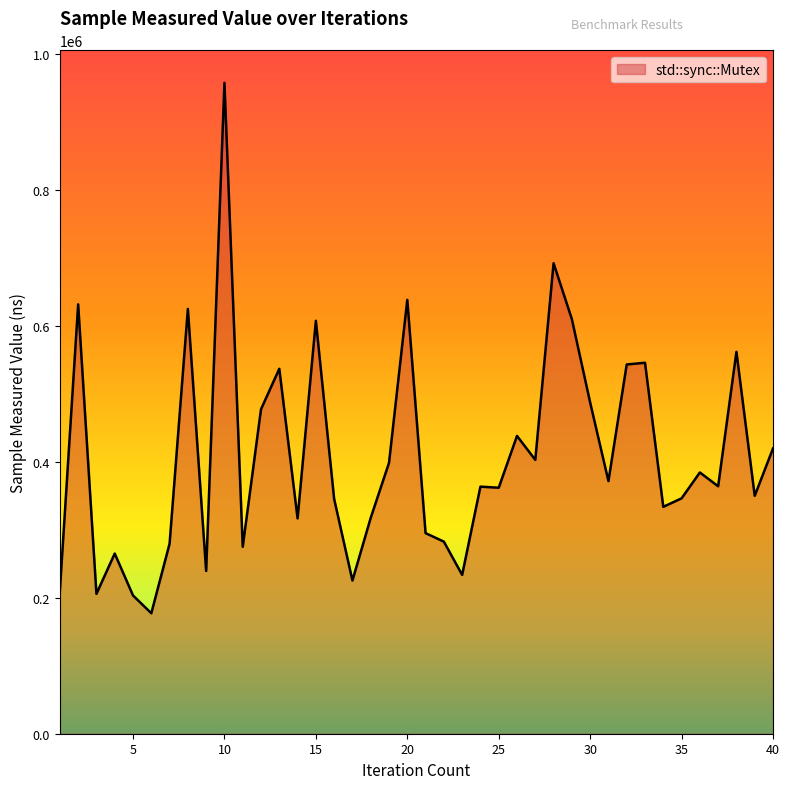

What is the greatest value displayed?

958271